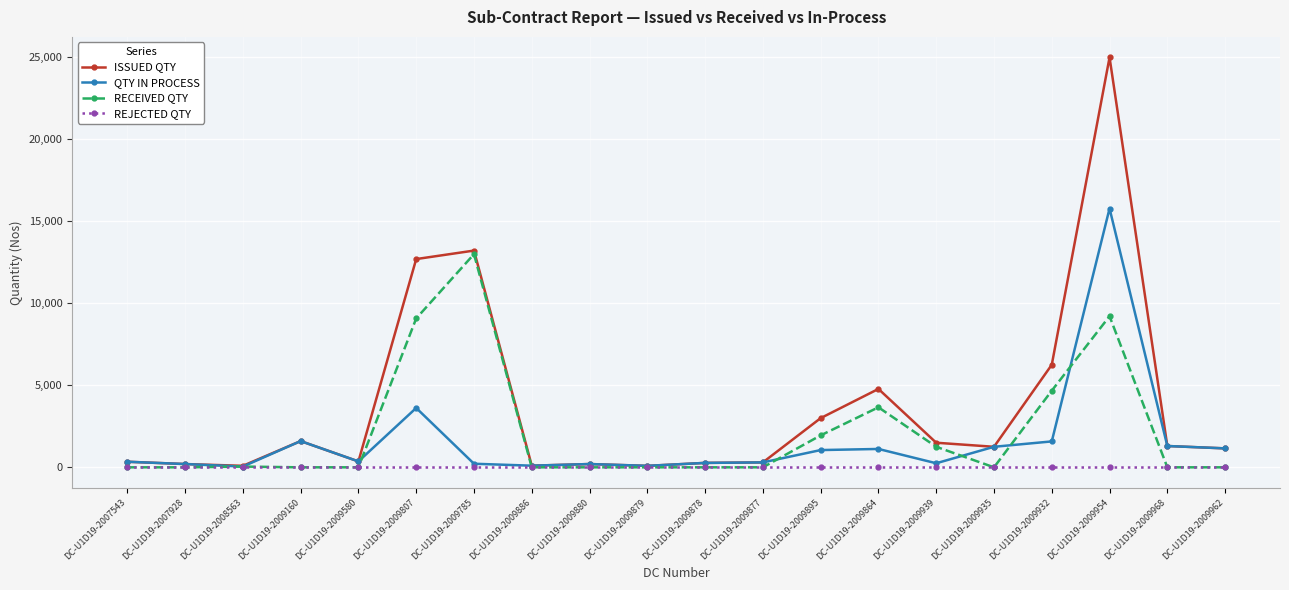

List the series in order of their peak value, highest first.

ISSUED QTY, QTY IN PROCESS, RECEIVED QTY, REJECTED QTY